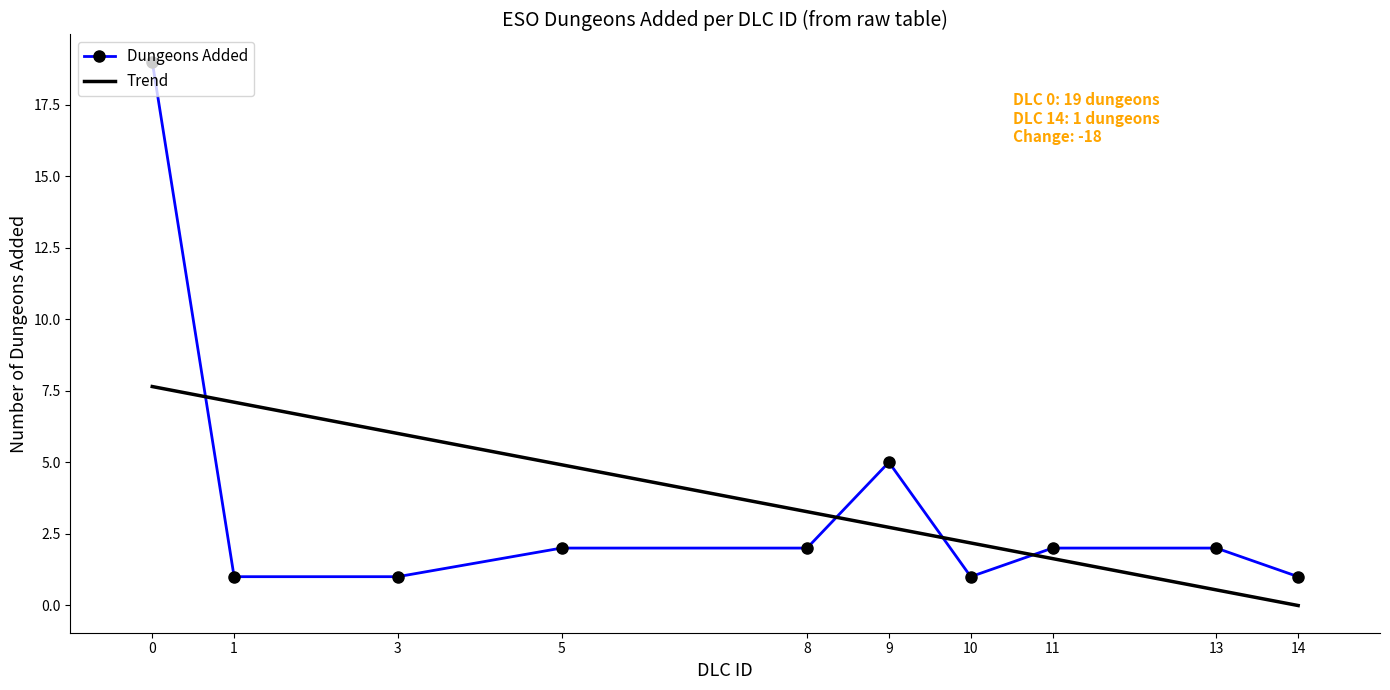

True or false: Dungeons Added has a value of 19 at 0.

True